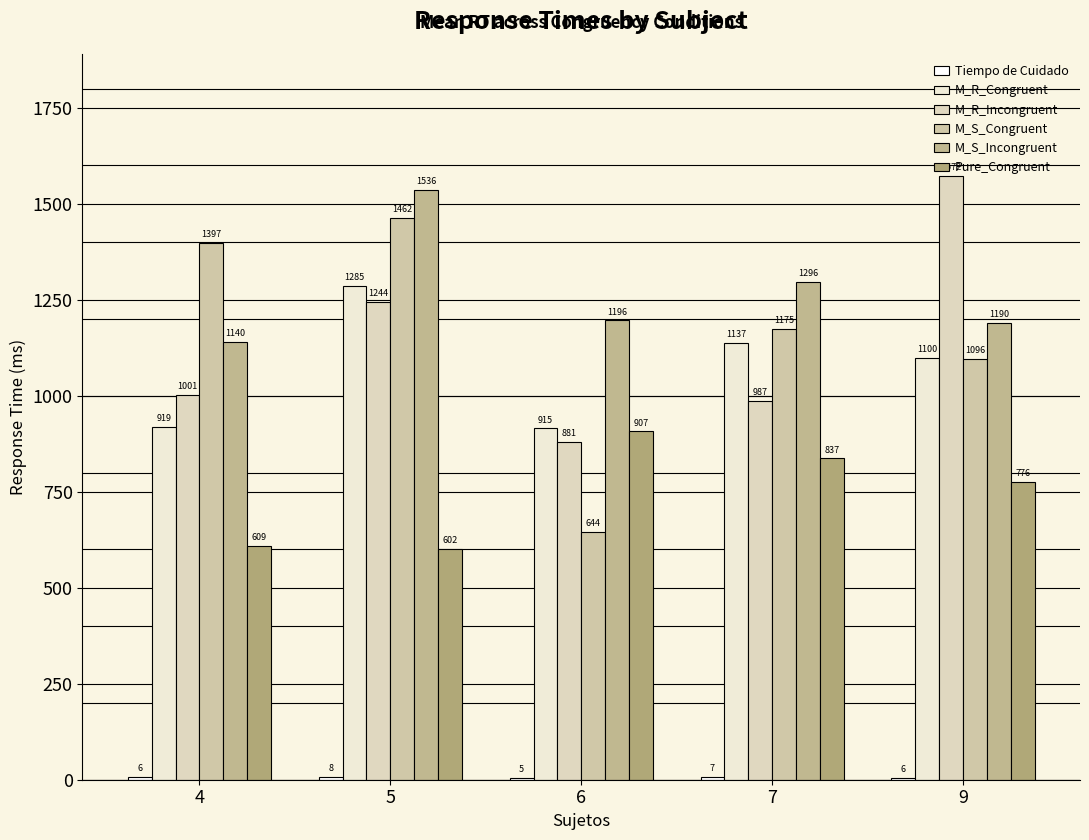

At which category is the sum across all series the highest?

5